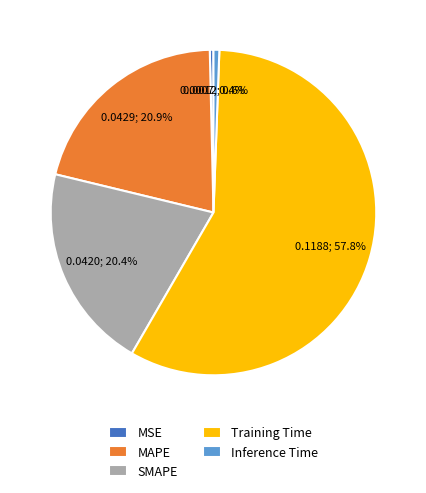

Which category has the biggest portion of the pie?

Training Time